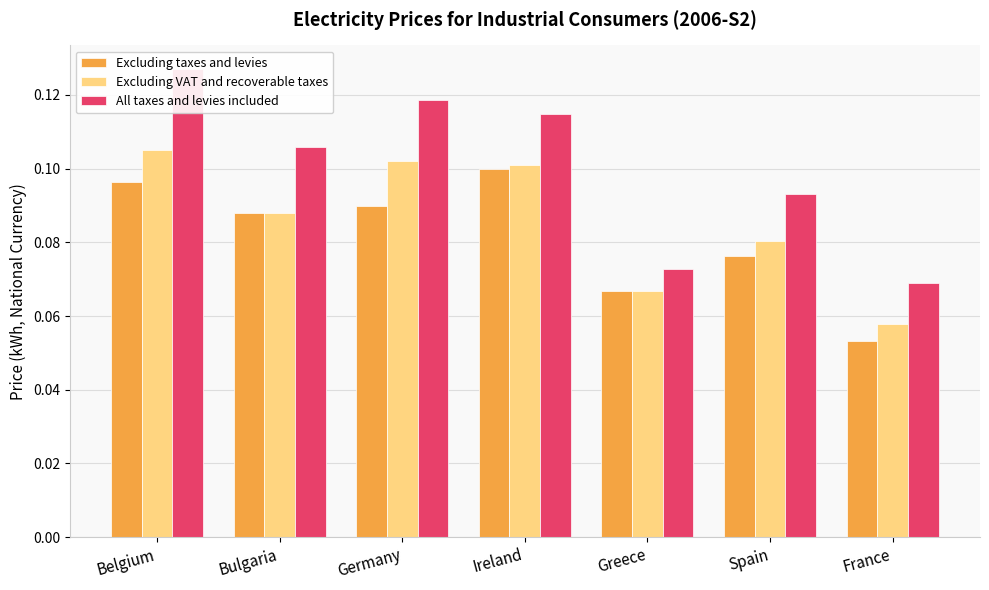

Rank the series by their average value, from lowest to highest.

Excluding taxes and levies, Excluding VAT and recoverable taxes, All taxes and levies included